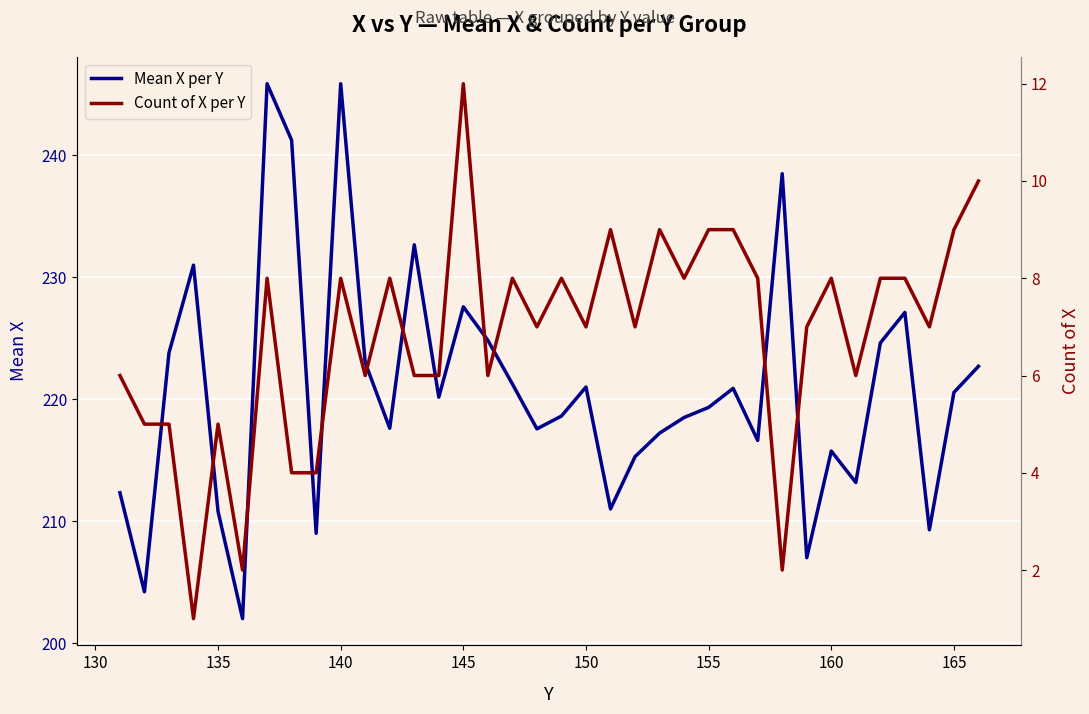

What is the difference between the maximum and minimum values in the Mean X per Y series?

43.9